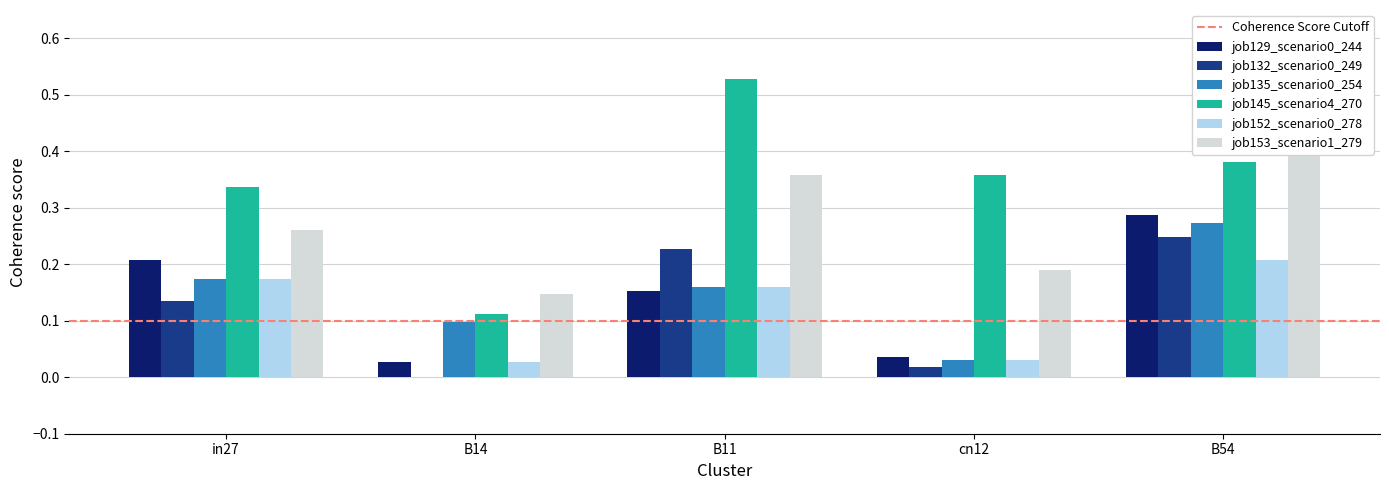

What is the sum of the job145_scenario4_270 values at cn12 and B14?

0.5